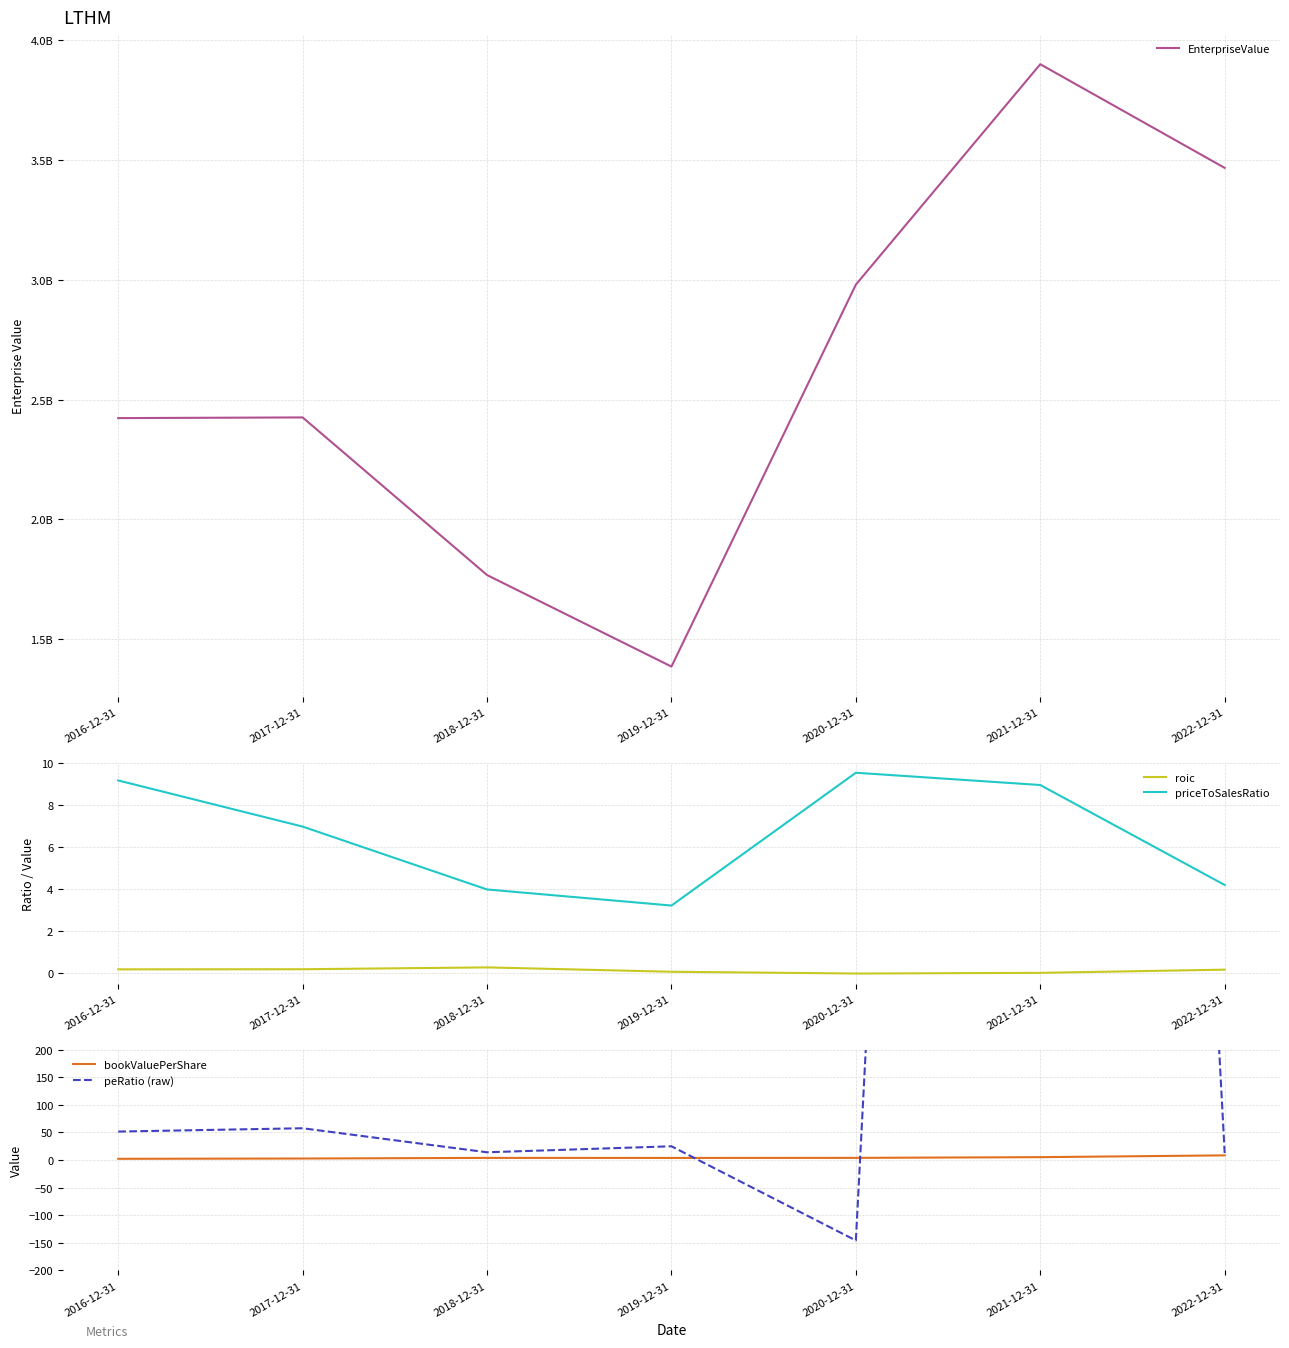

What value does the EnterpriseValue series have at 2018-12-31?

1767960000.0